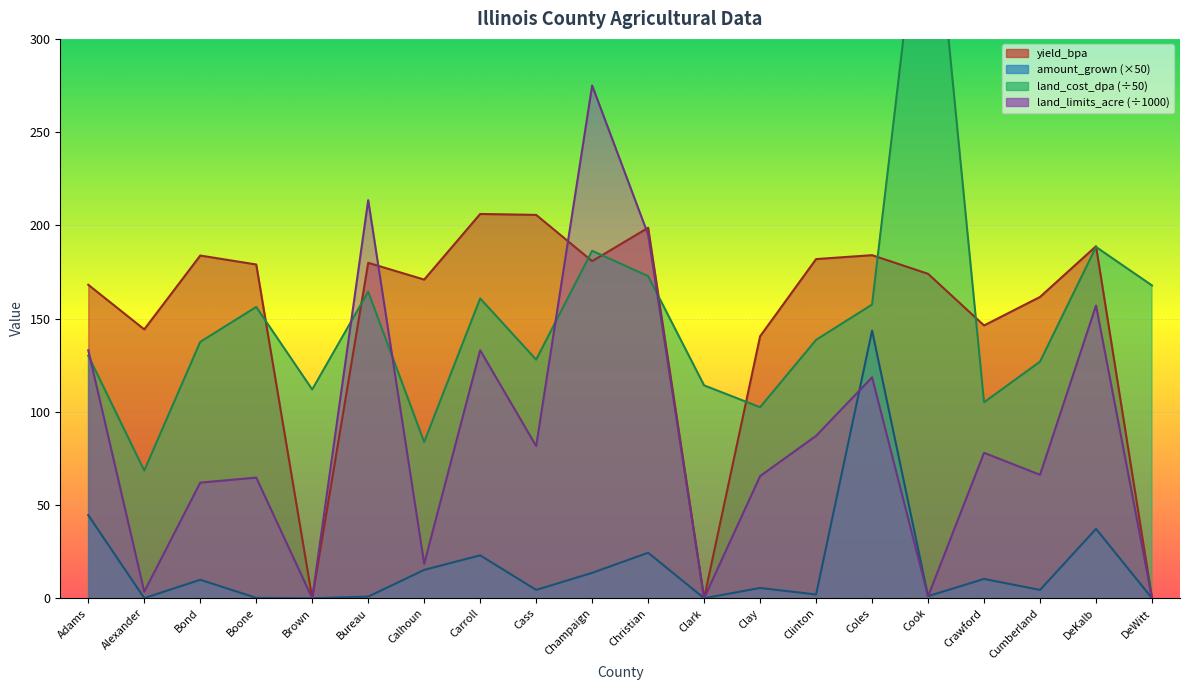

True or false: yield_bpa and land_cost_dpa intersect in this chart.

True